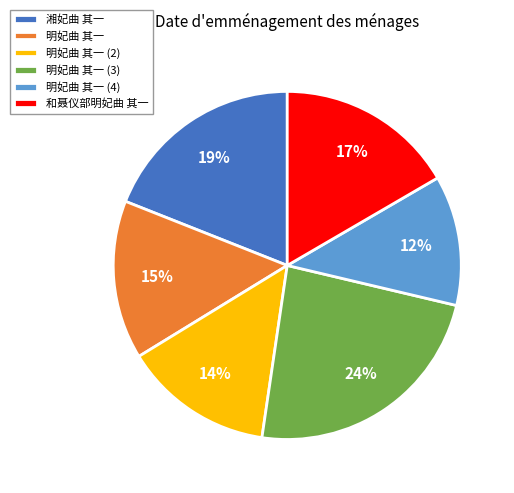

Which slice is the largest?

明妃曲 其一 (3)